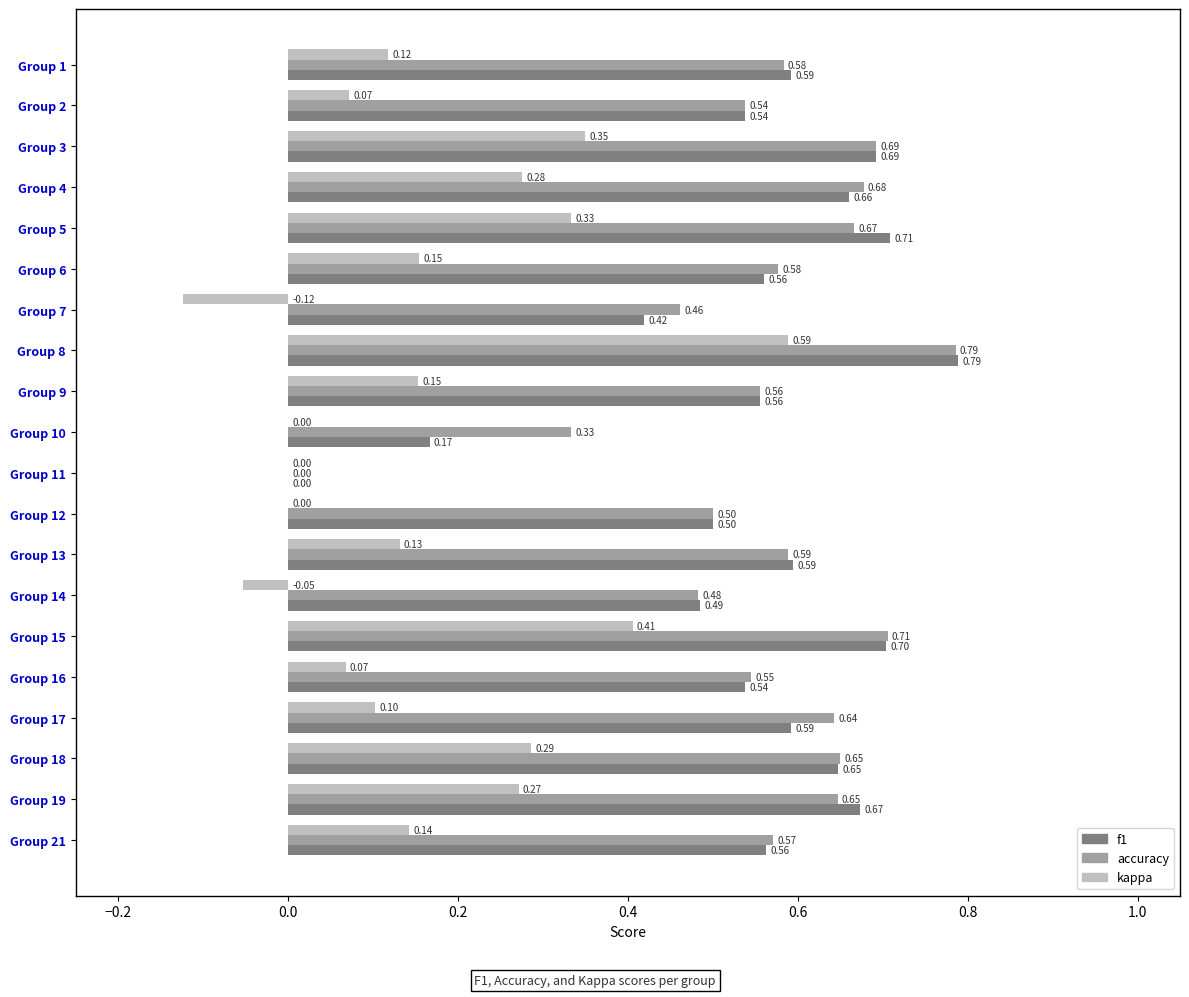

At which category is the sum across all series the highest?

Group 8